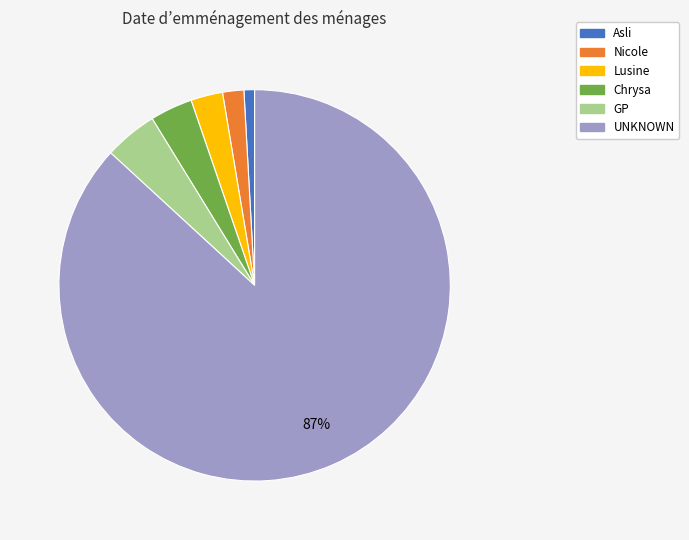

Is it true that GP is 11% of the pie?

False